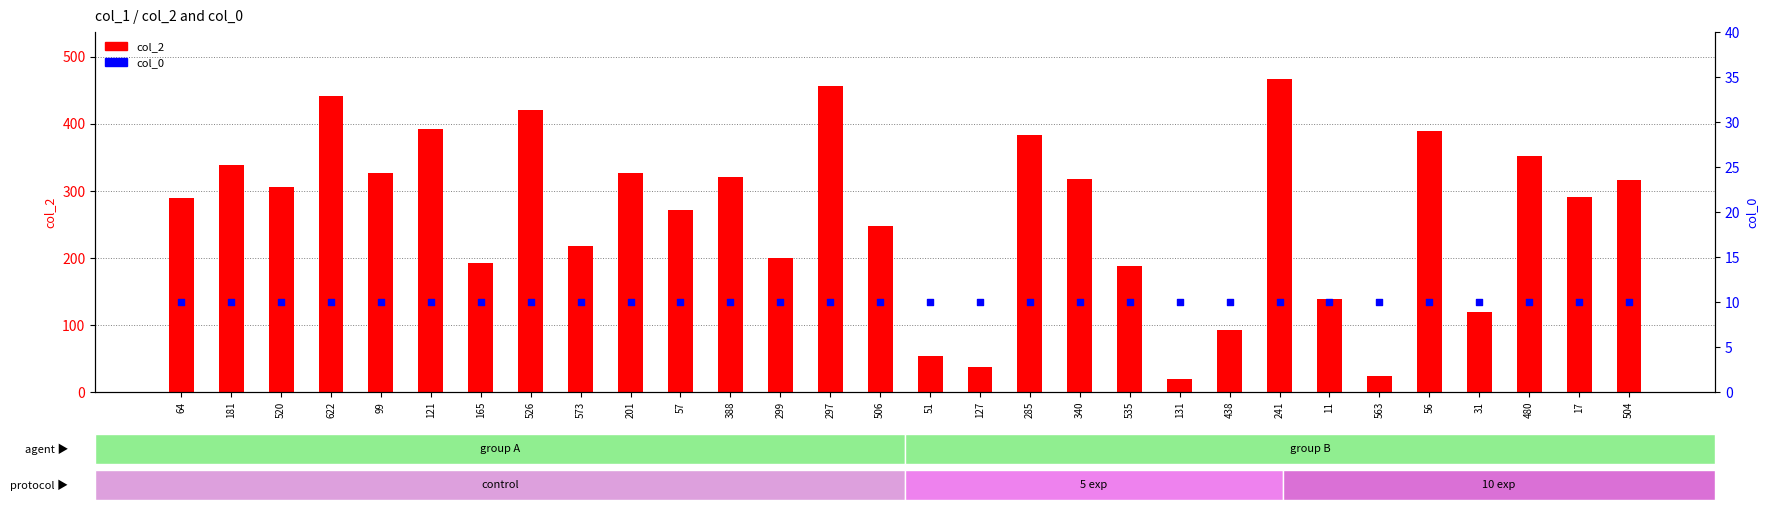

At which category is the sum across all series the highest?

241